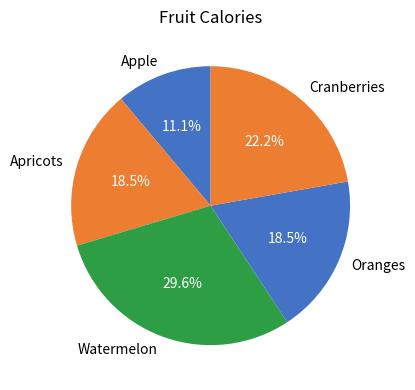

What is the total percentage of Apricots and Watermelon?

48.1%